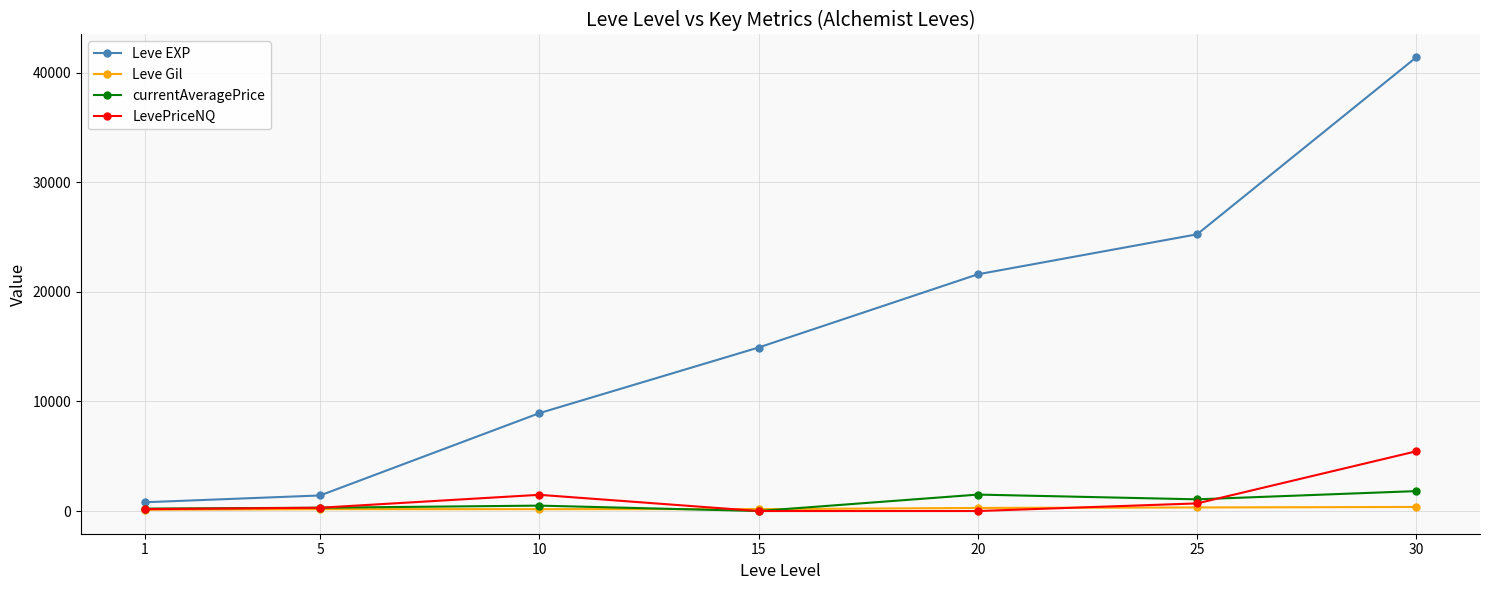

True or false: Leve EXP has more than 2 points higher than both neighbors.

False